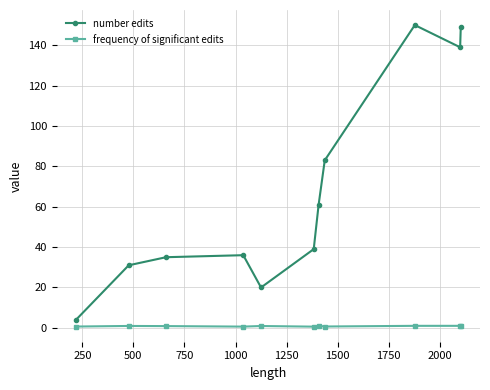

True or false: frequency of significant edits has more than 1 points higher than both neighbors.

True